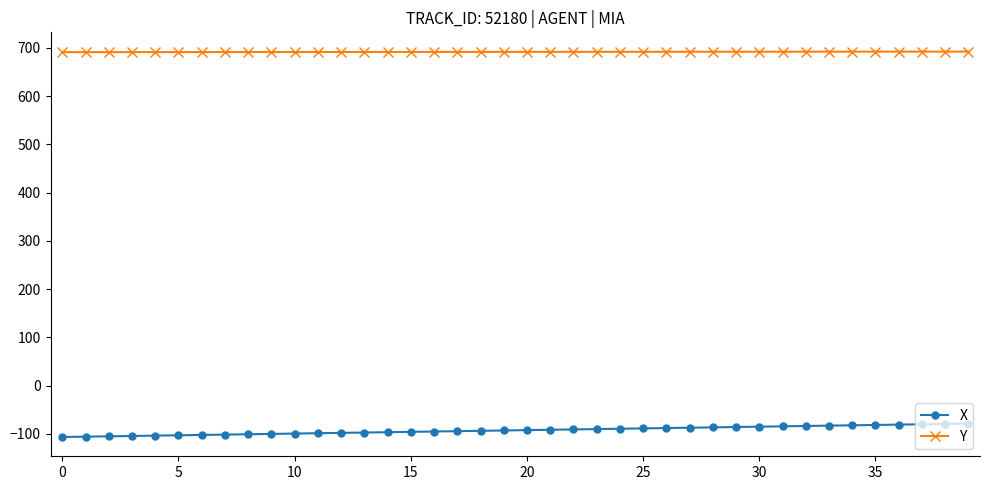

True or false: X and Y intersect in this chart.

False